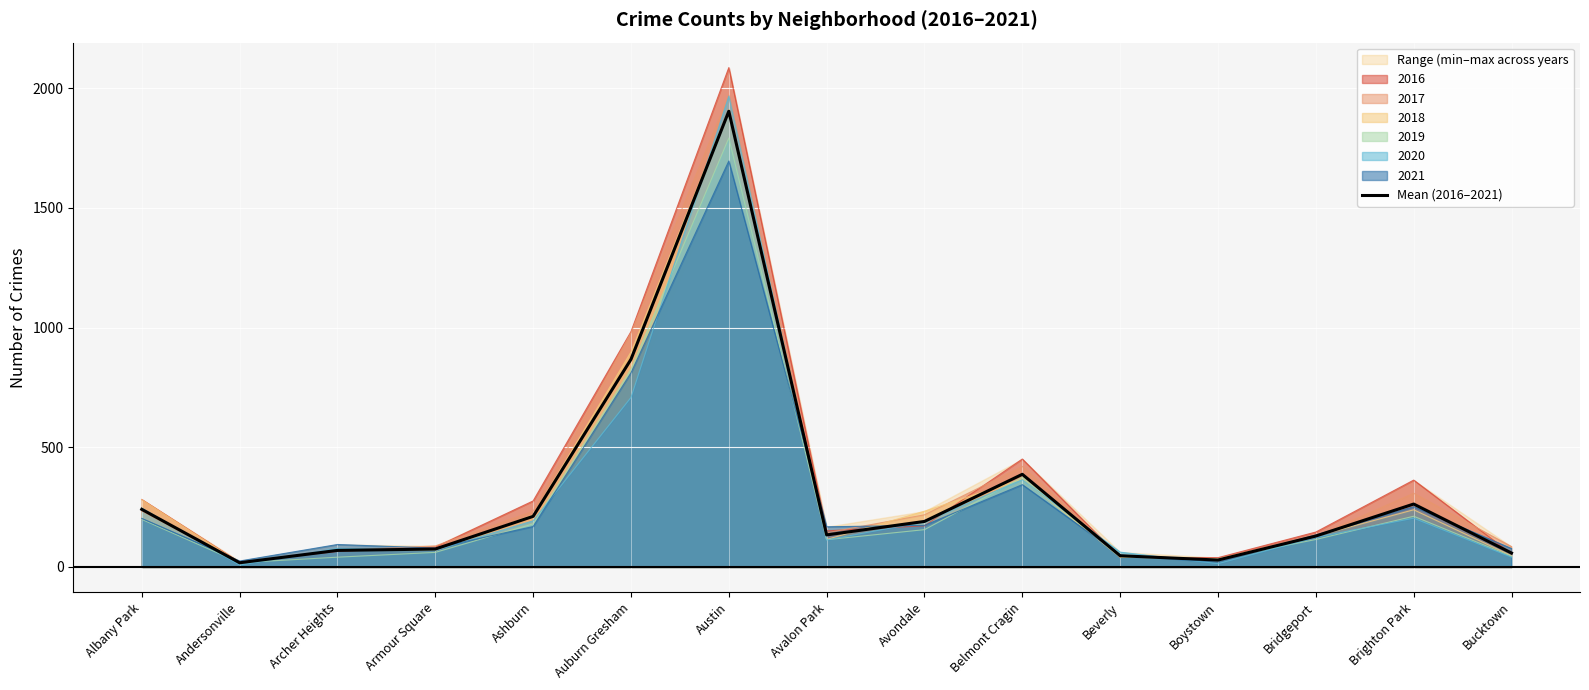

What is the label of the 5th point from the left?

Ashburn